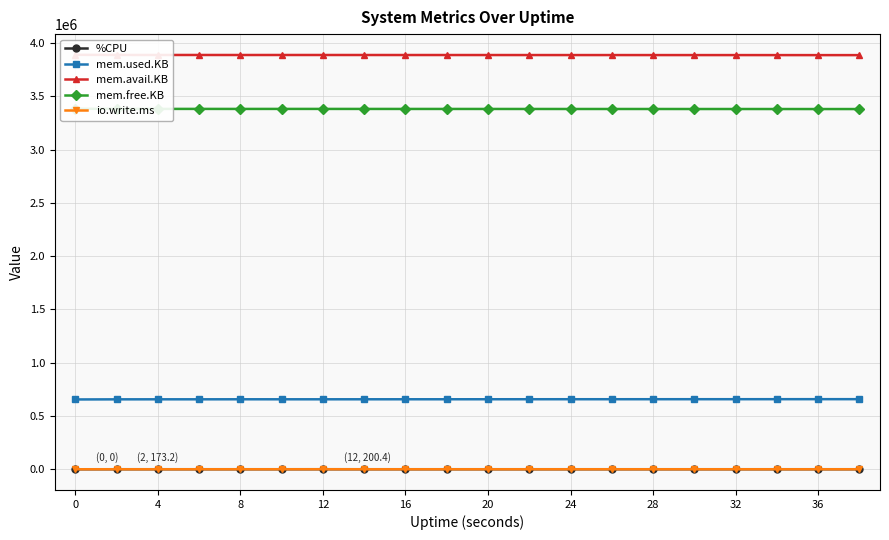

True or false: %CPU and mem.used.KB cross at least once.

False